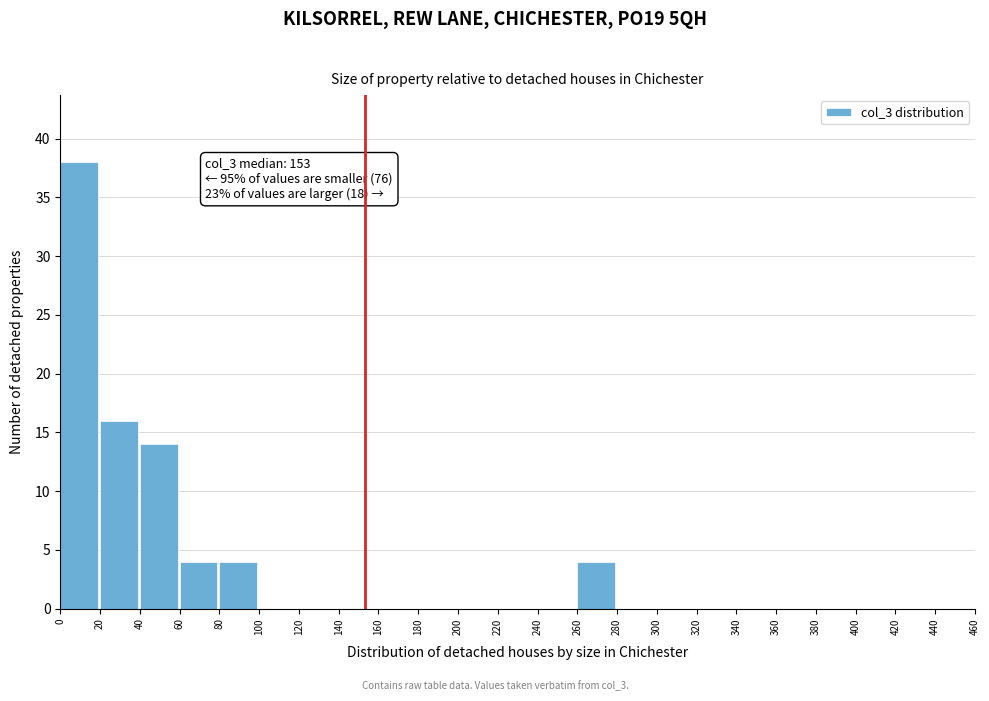

Over which range of the x-axis is the bar tallest?

0 to 20